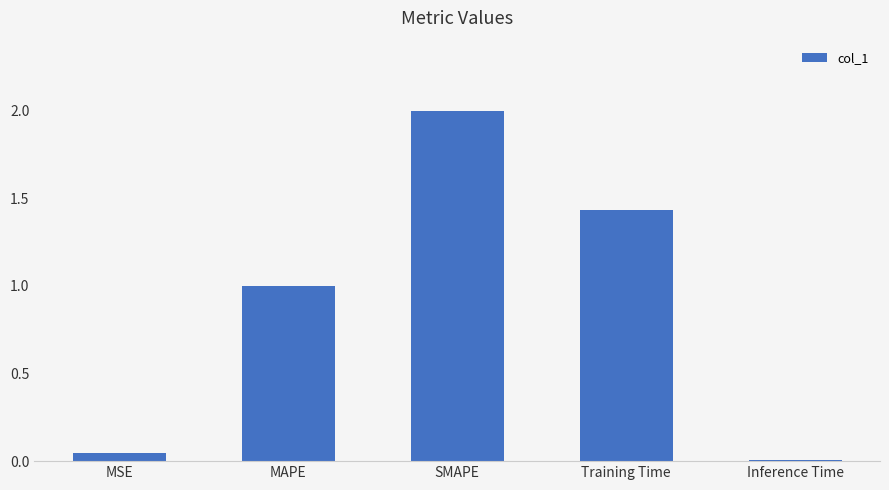

What position from the right is Training Time?

2